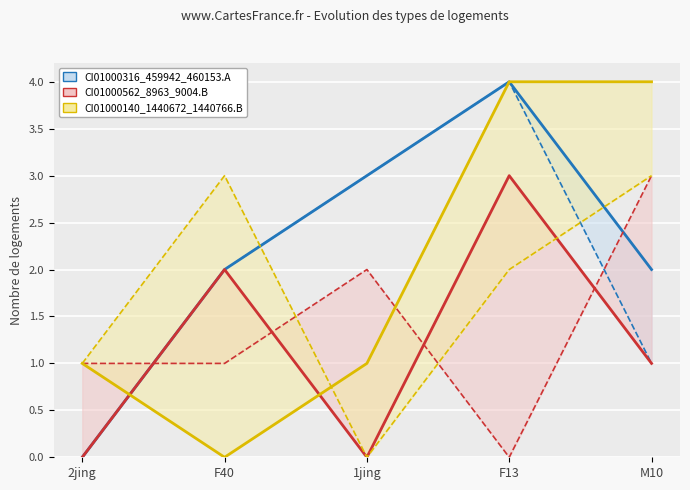

Reading right to left, what are all the values shown in this chart?

CI01000316_459942_460153.A: M10=2	F13=4	1jing=3	F40=2	2jing=0
CI01000562_8963_9004.B: M10=1	F13=3	1jing=0	F40=2	2jing=0
CI01000140_1440672_1440766.B: M10=4	F13=4	1jing=1	F40=0	2jing=1